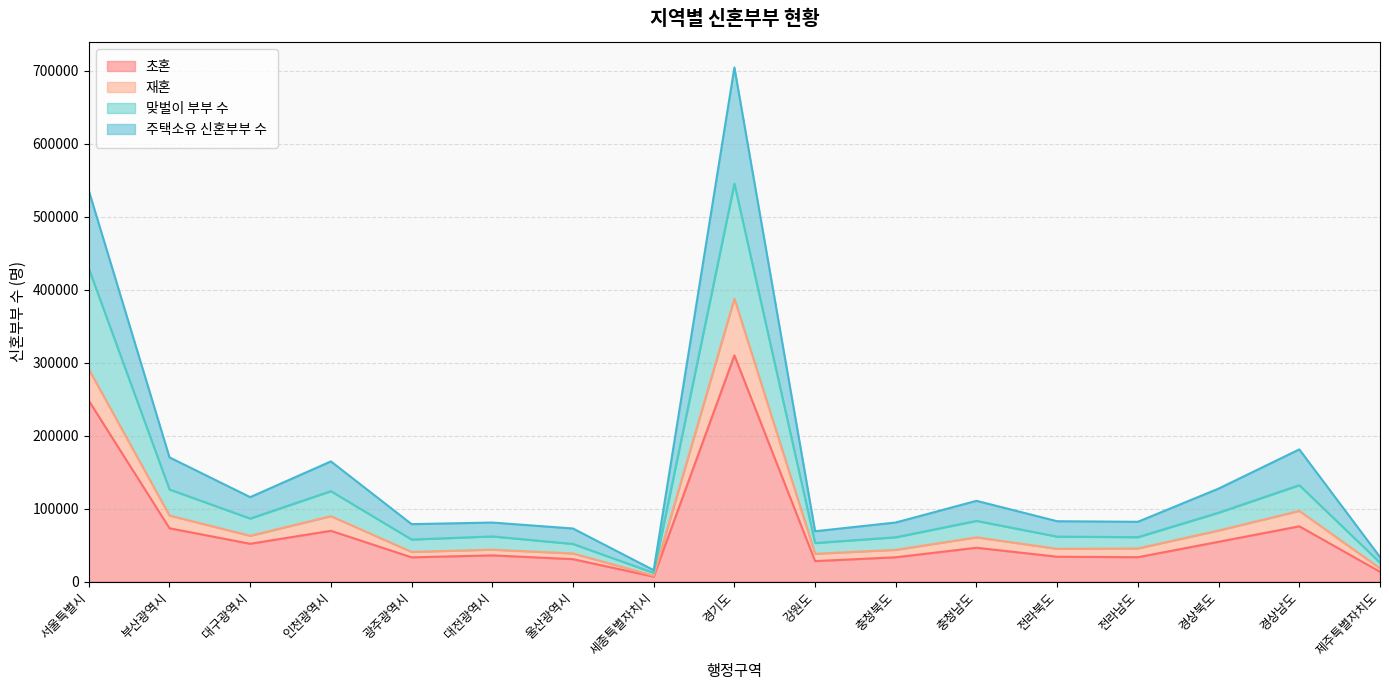

What is the average value of the 주택소유 신혼부부 수 series?

159282